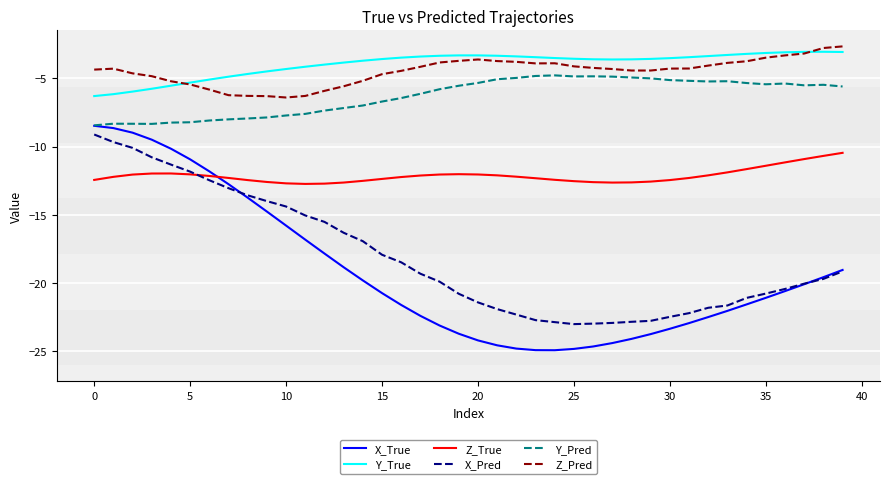

Which series has the largest range (max minus min)?

X_True